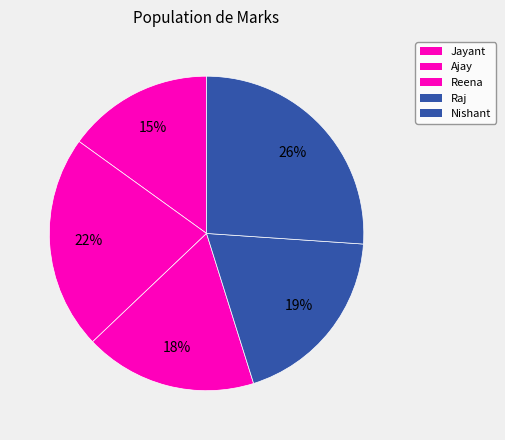

How many segments does this pie chart have?

5